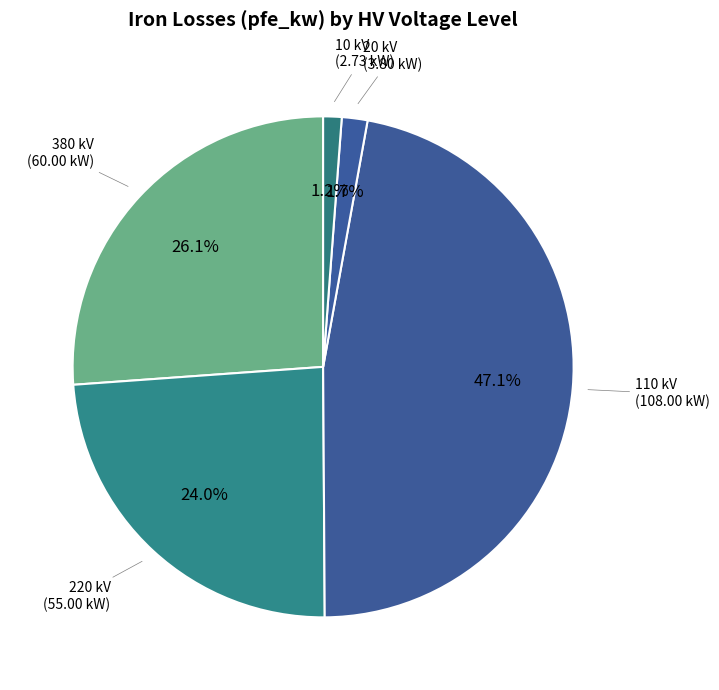

To the nearest percent, what is the average slice percentage?

20%